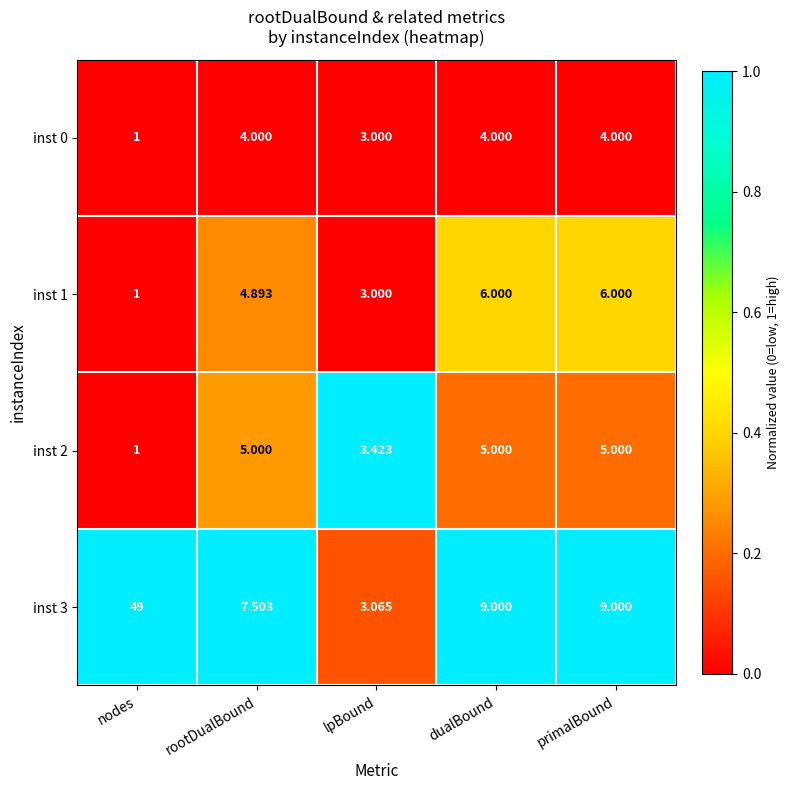

Where does the inst 1 series first go above 4?

rootDualBound